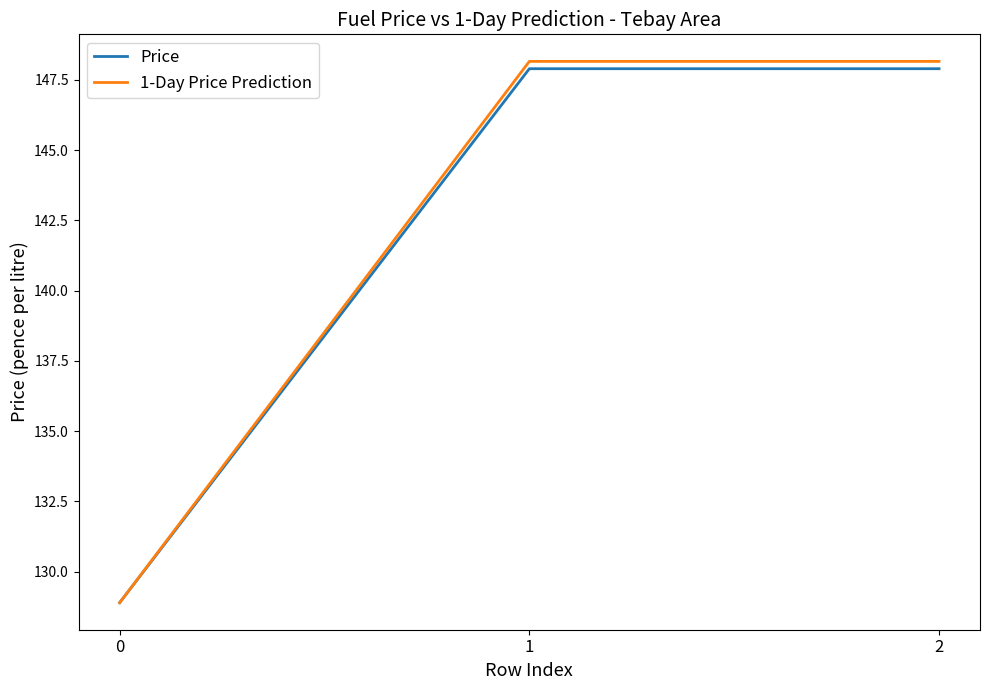

Reading left to right, transcribe all the data shown in this chart.

Price: 128.9	147.9	147.9
1-Day Price Prediction: 128.9	148.2	148.2